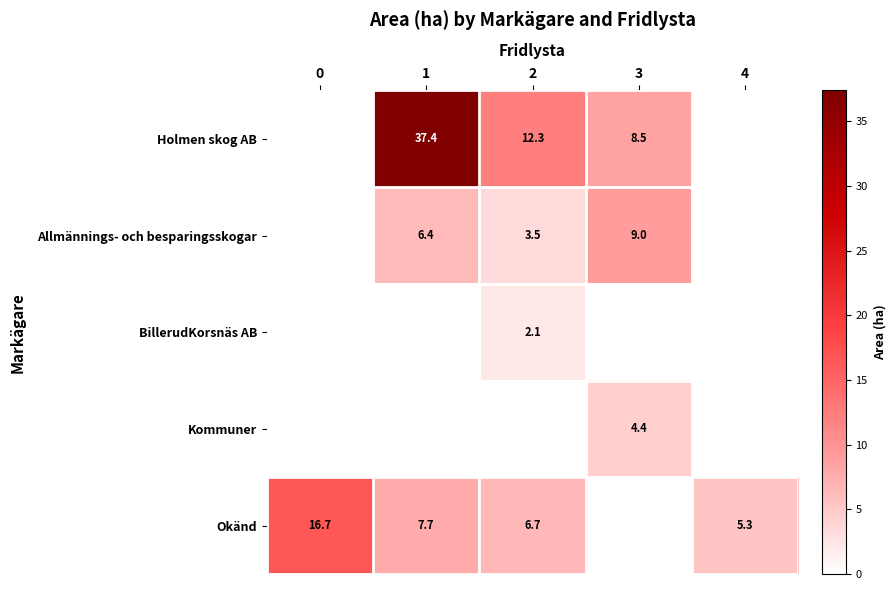

Is it true that Allmännings- och besparingsskogar equals 3.5 at 2?

True